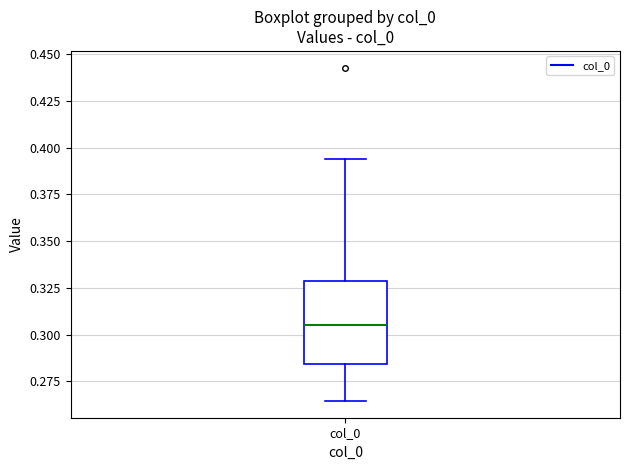

Where is the lower edge of the box for col_0 on the y-axis? The values are not printed on the chart, so give them approximately, as read against the axis.

0.285